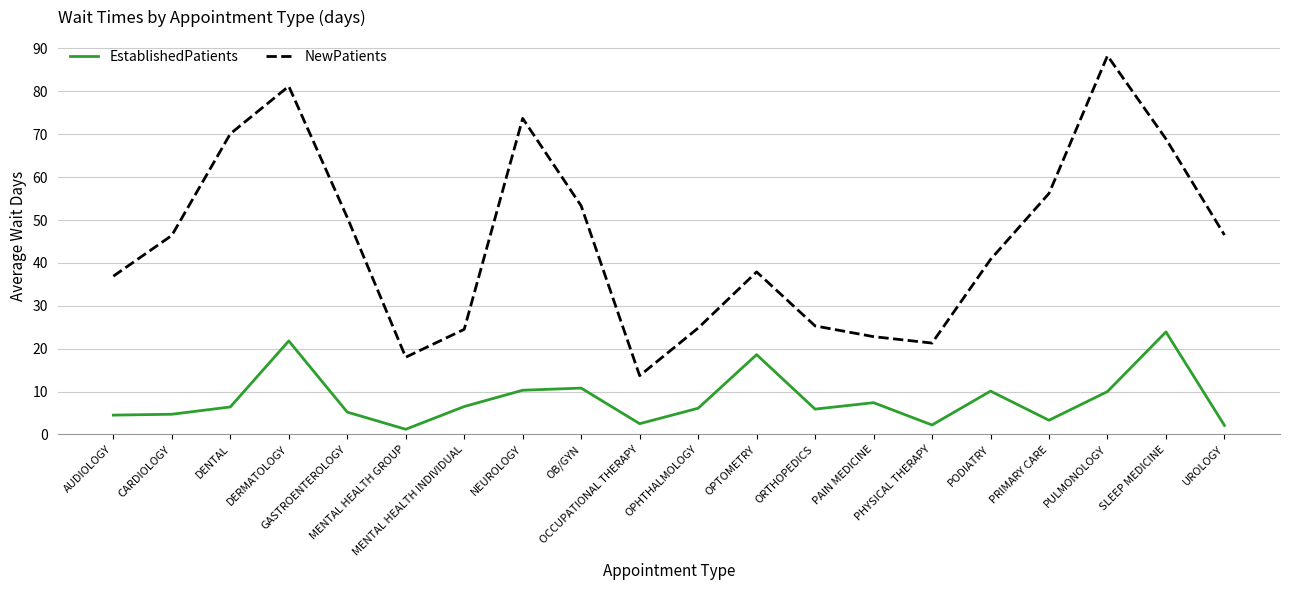

What is the maximum value shown in the chart?

88.3